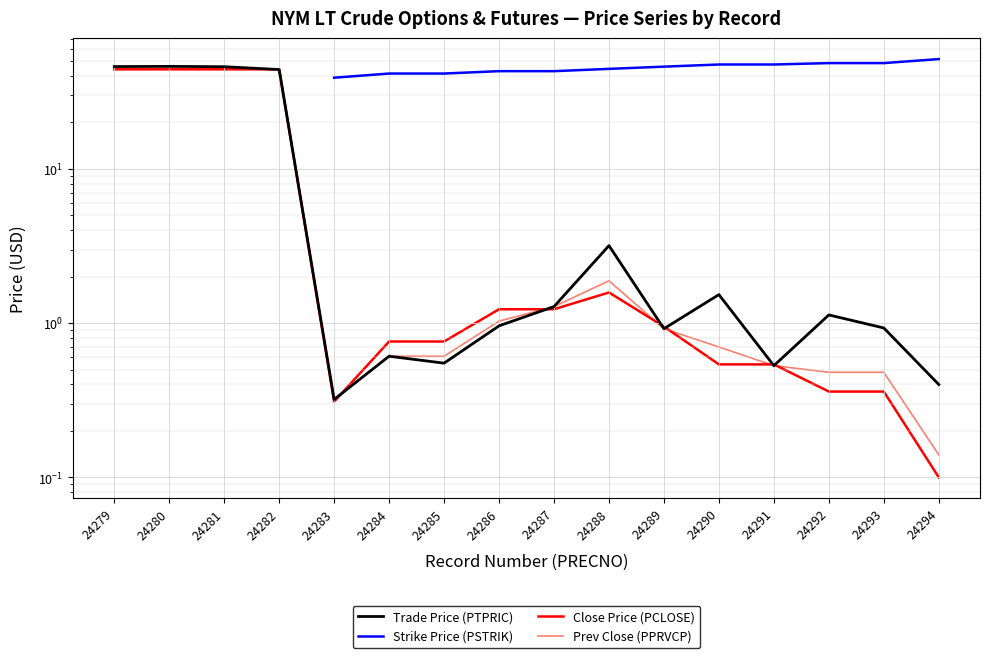

Where is the first local minimum for Trade Price (PTPRIC)?

24283